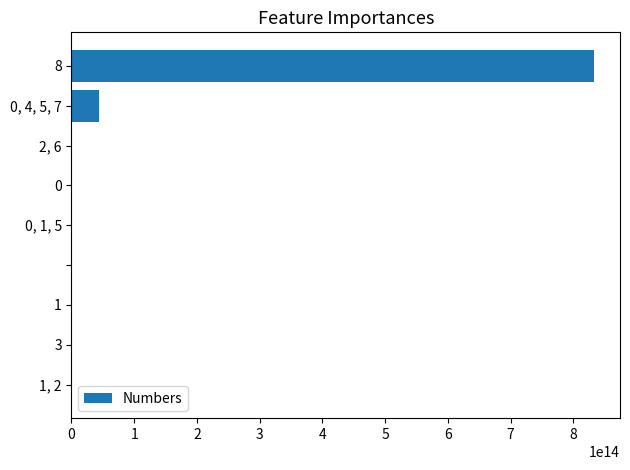

Are the bars horizontal?

Yes